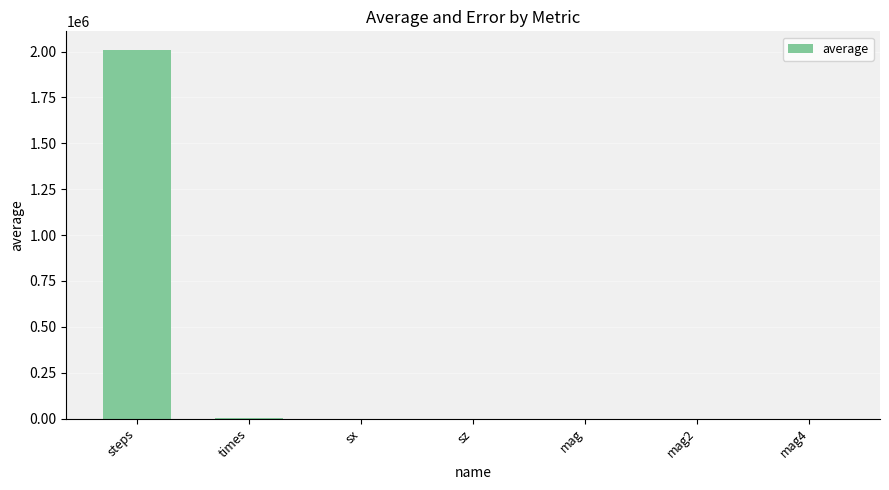

The value at sz is 0.0. True or false?

True